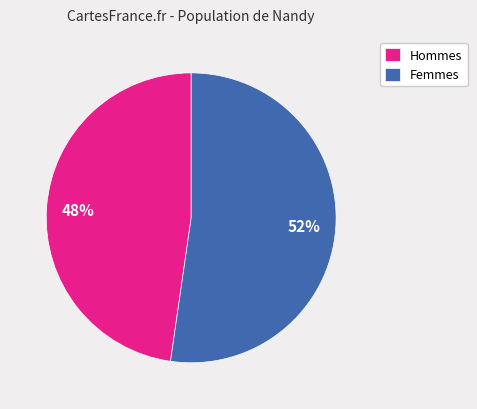

Which slice is the largest?

Femmes